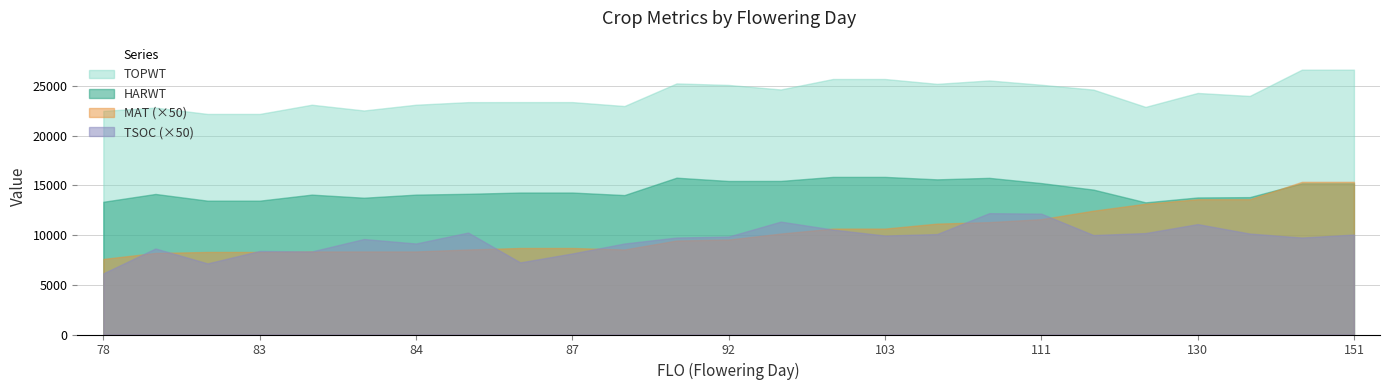

What is the sum of the MAT values at 80 and 83?

330